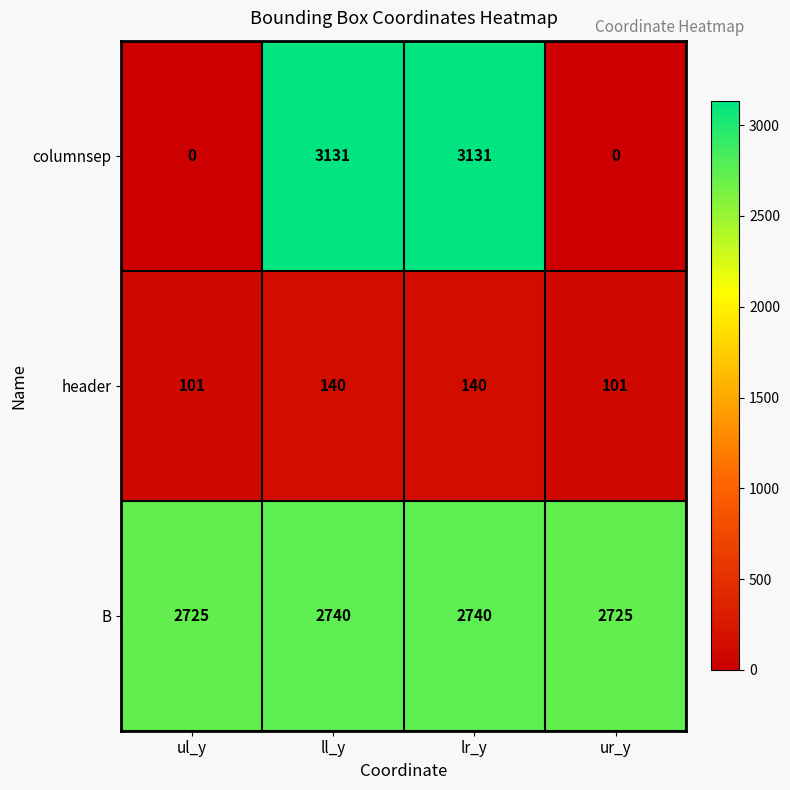

Rank the series by their average value, from lowest to highest.

header, columnsep, B